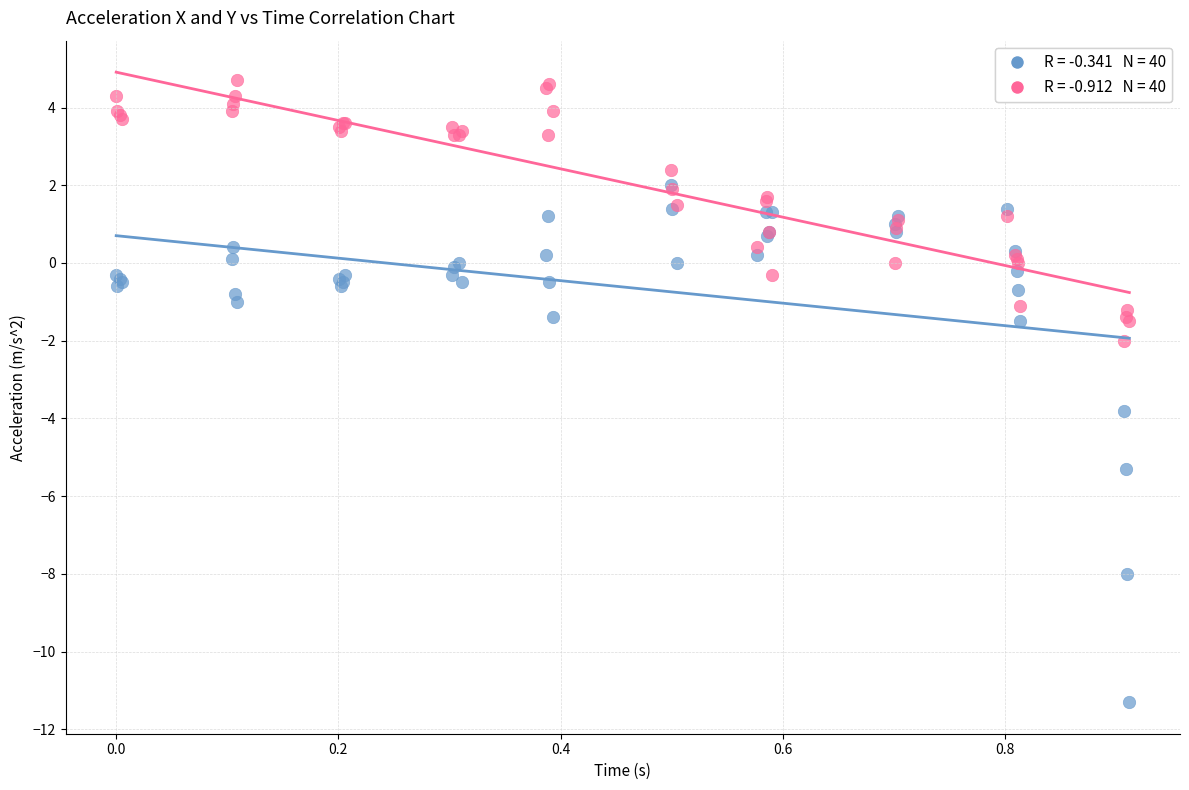

Across all series, what Y value is closest to -3?

-3.8